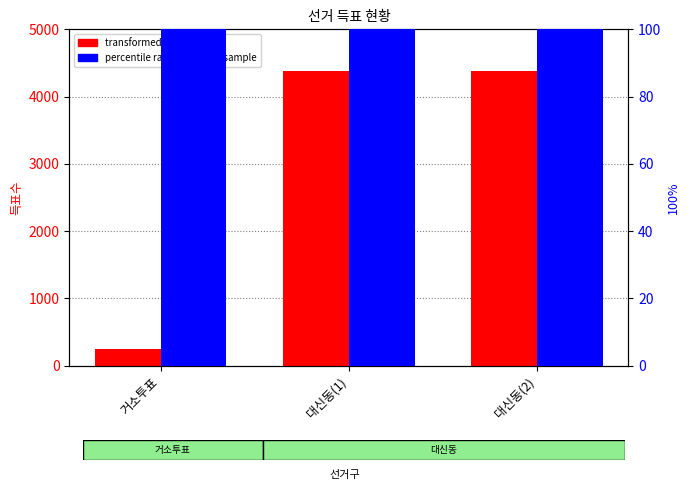

Does the chart contain stacked bars?

No